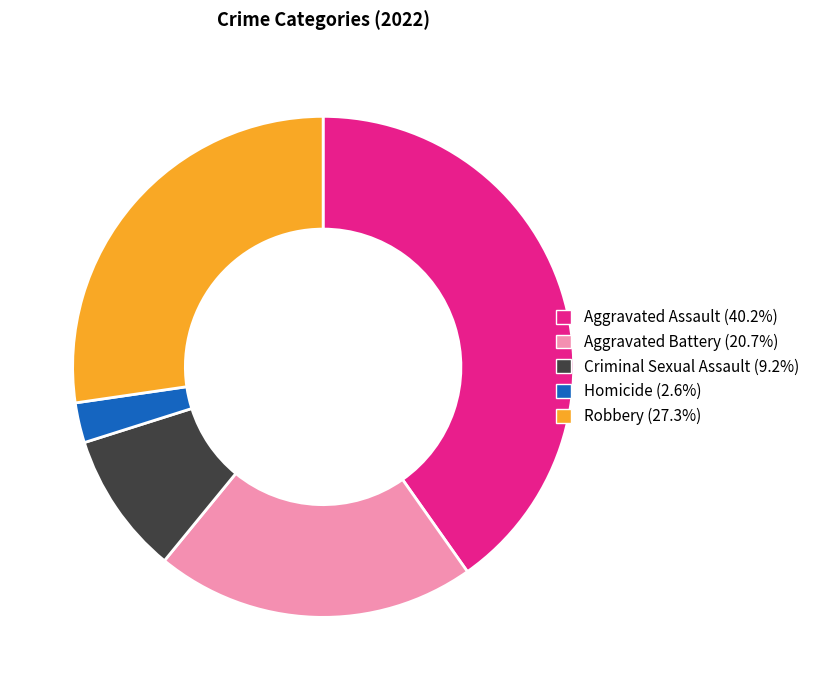

Count the number of slices in the pie.

5